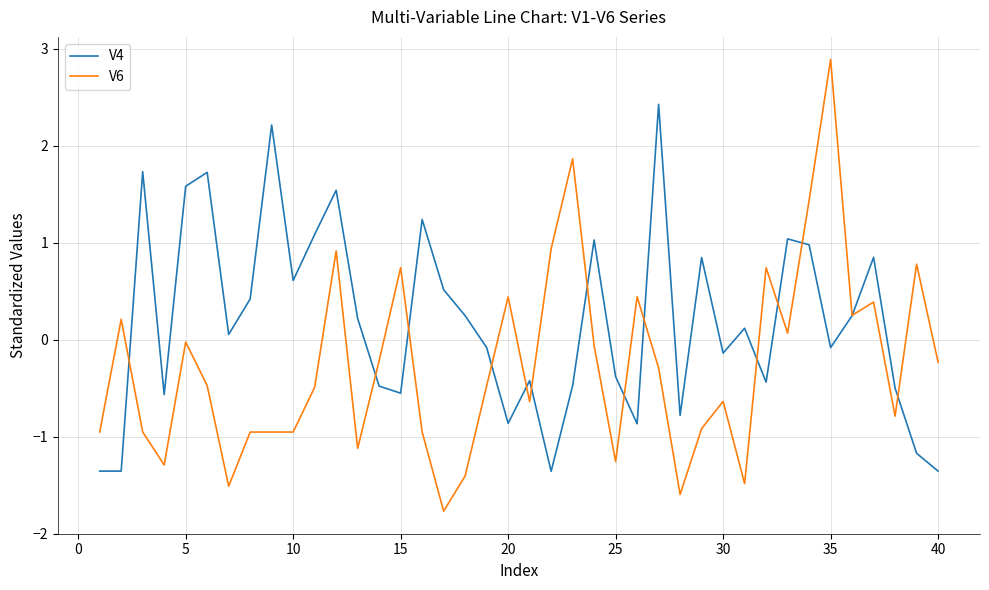

List the series in order of their overall mean, lowest first.

V6, V4